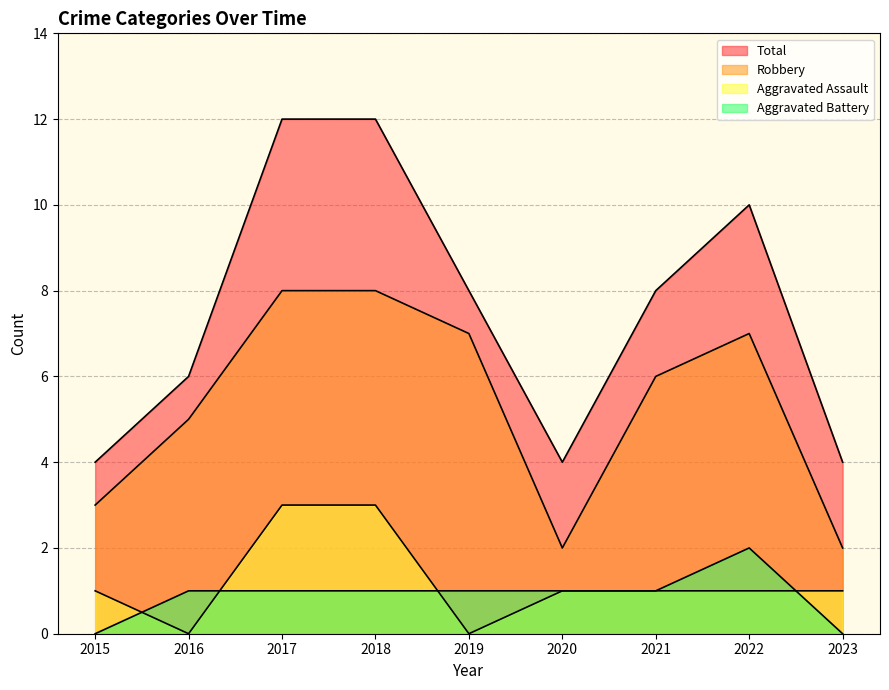

Which series changed the most between 2021 and 2023?

Robbery